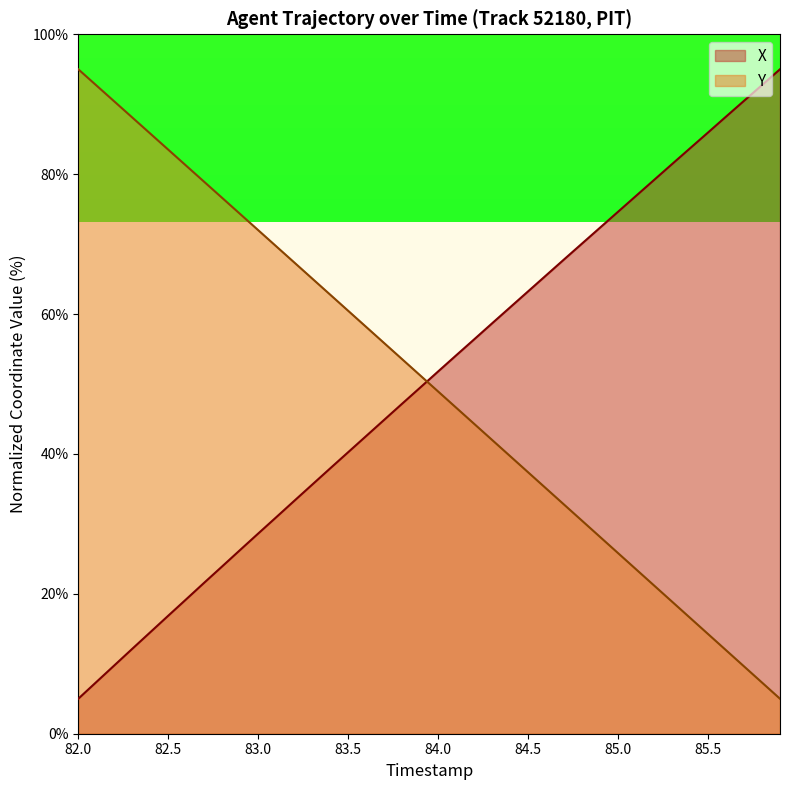

True or false: X has more than 2 interior local peaks.

False